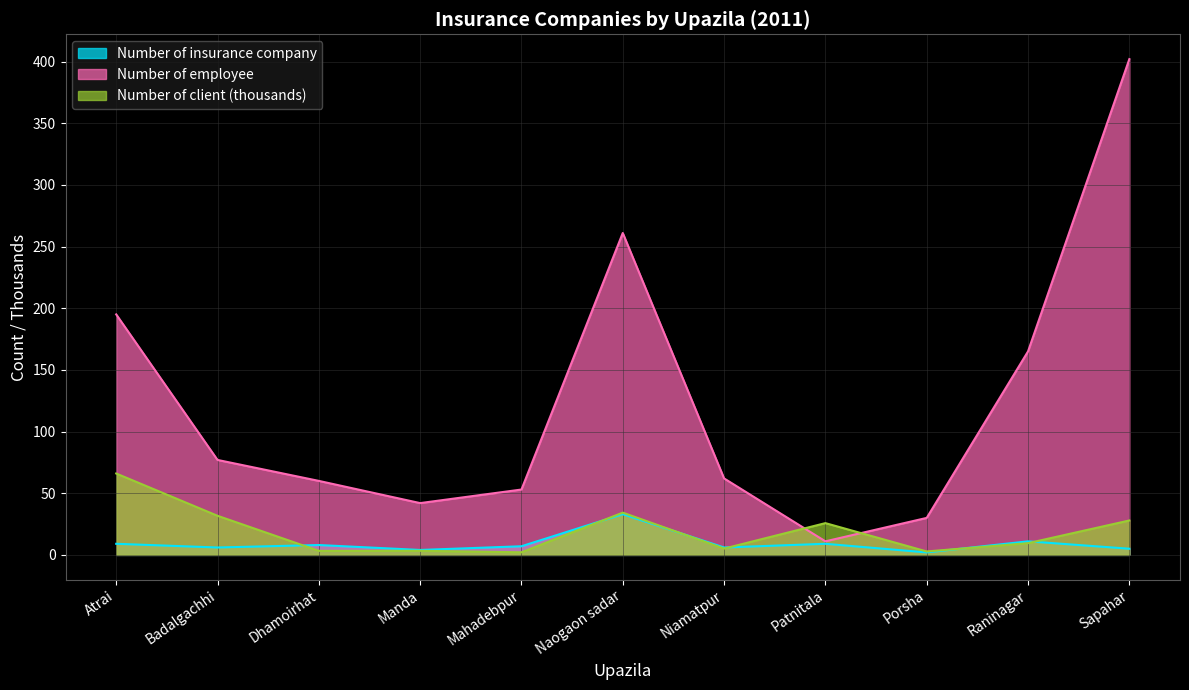

What is the difference between the second highest and minimum values in the Number of employee series?

250.0